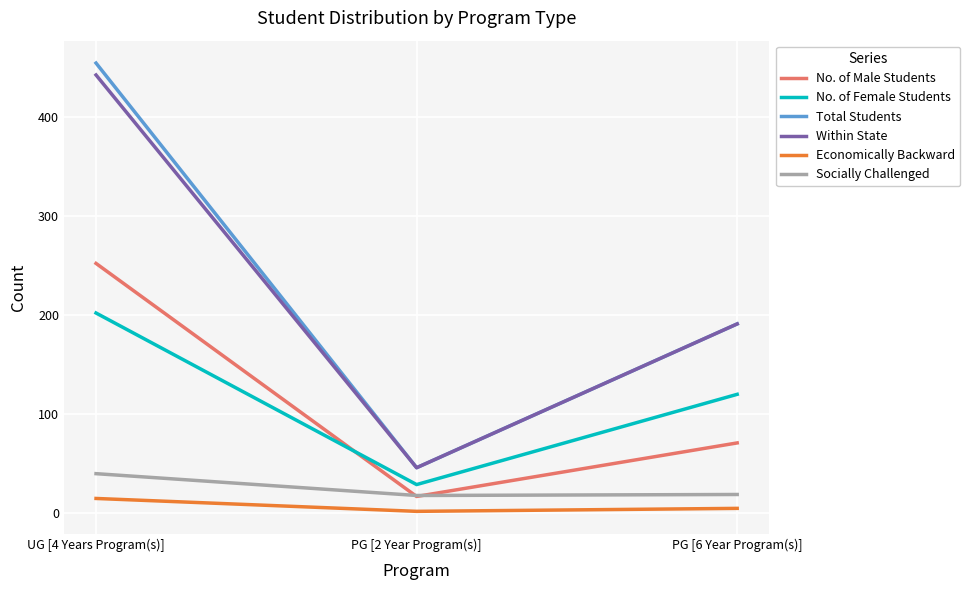

True or false: Economically Backward has a value of 5 at PG [6 Year Program(s)].

True